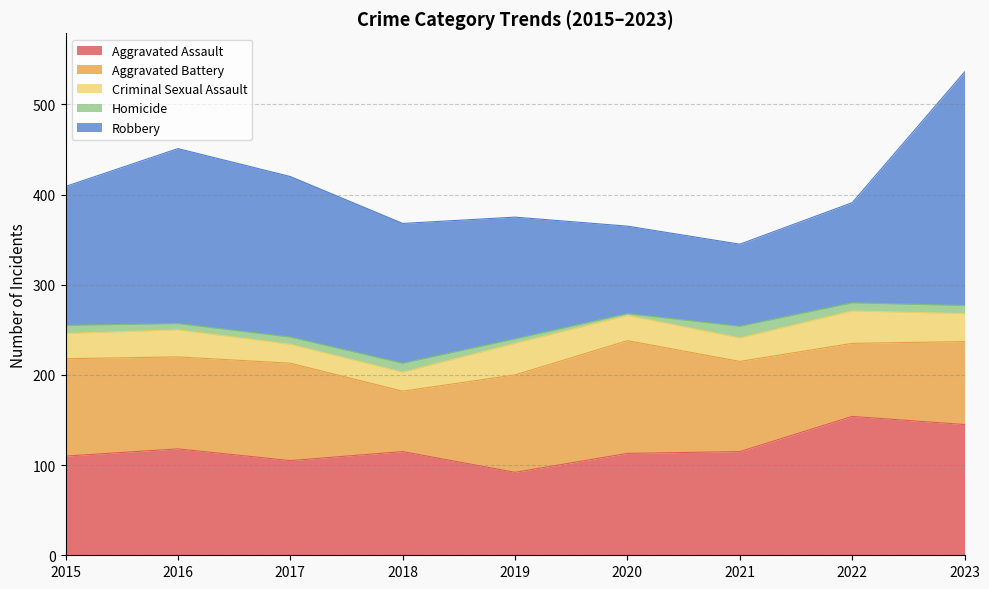

How many data points in Aggravated Assault are above 115?

3